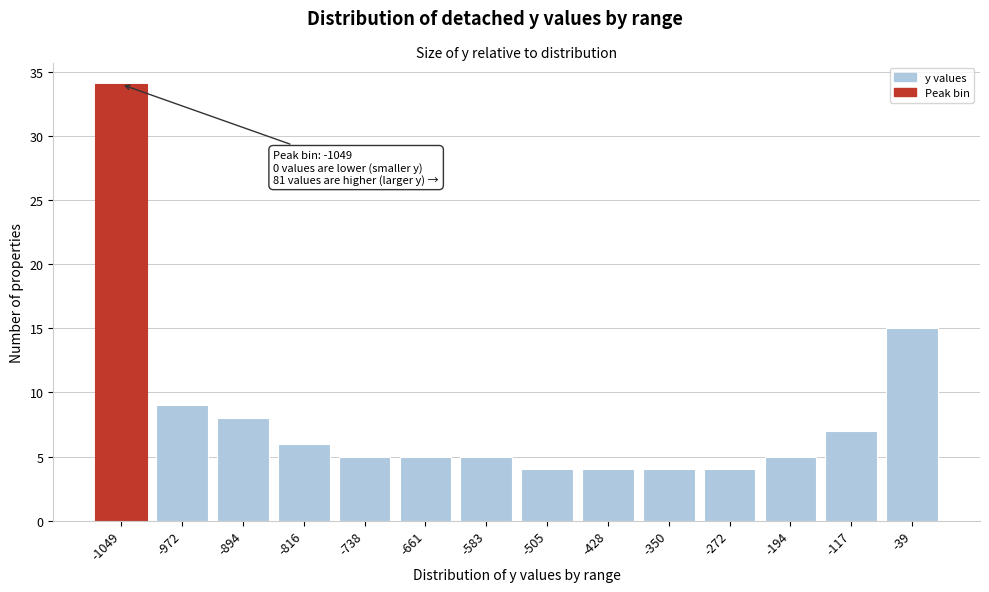

Reading right to left, list all the values displayed in this chart.

-39=15	-117=7	-194=5	-272=4	-350=4	-428=4	-505=4	-583=5	-661=5	-738=5	-816=6	-894=8	-972=9	-1049=34